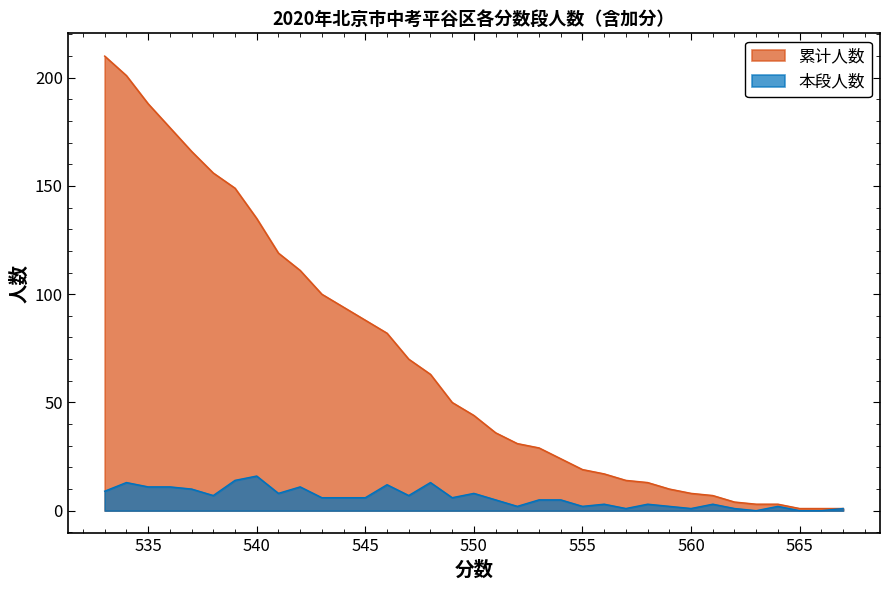

What is the total value across all series at 554?

29